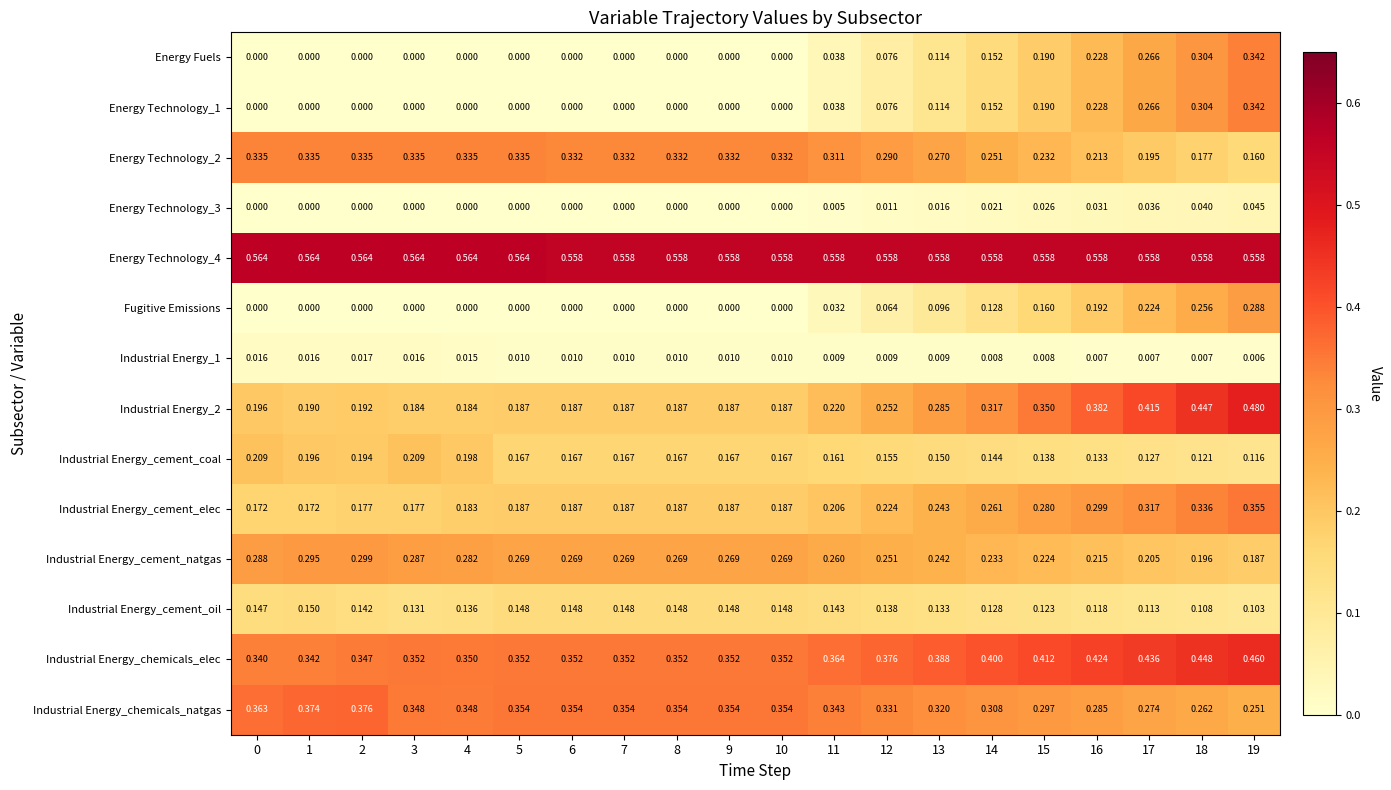

Is the value of Industrial Energy_cement_natgas at 1 greater than the value of Industrial Energy_2 at 17?

No